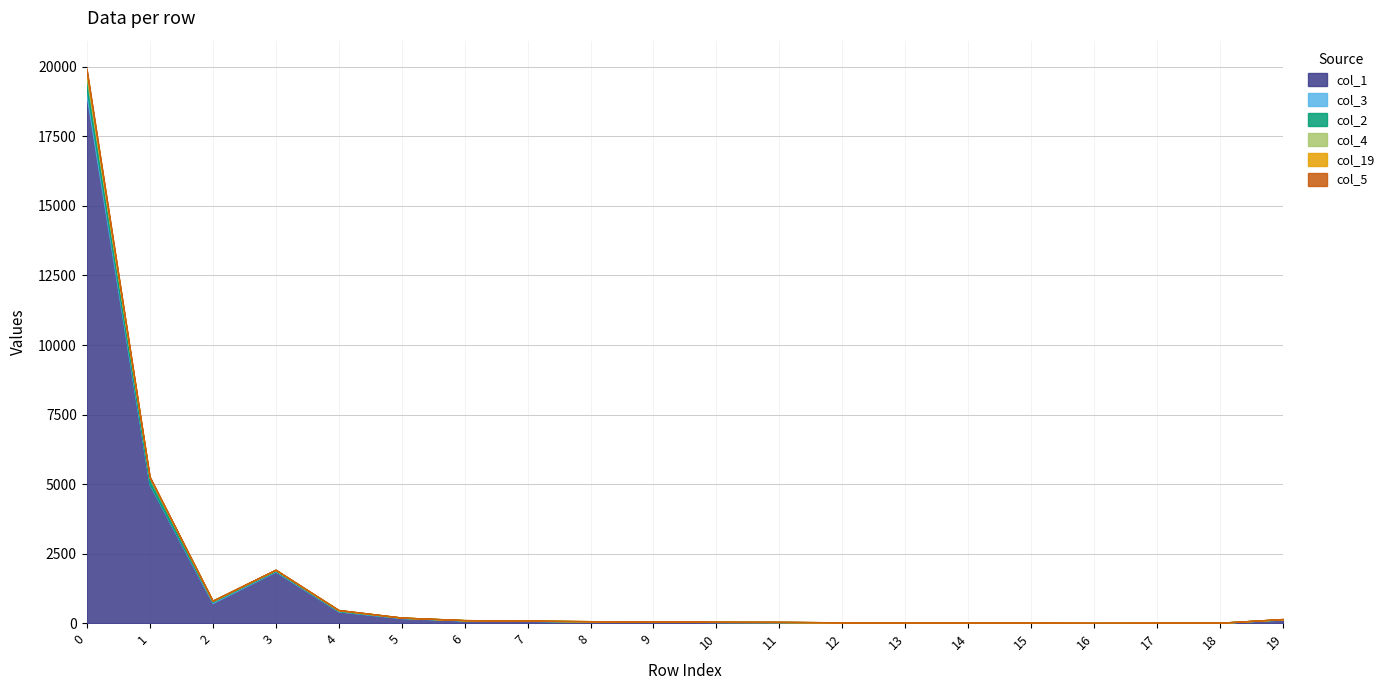

Reading right to left, list all the values displayed in this chart.

col_1: 129	12	10	4	14	11	14	22	38	41	51	56	79	92	180	420	1852	720	4988	18964
col_3: 7	1	0	1	0	0	3	2	1	2	2	5	5	8	9	13	23	41	22	263
col_2: 4	0	1	0	0	1	1	2	1	1	0	3	1	3	6	21	36	35	231	405
col_4: 4	0	1	3	1	1	2	0	2	1	5	4	2	3	3	15	4	5	9	151
col_19: 2	0	0	0	0	1	0	1	0	0	0	0	1	0	0	0	3	4	16	118
col_5: 3	0	1	1	0	0	0	1	2	3	1	0	1	1	0	0	2	2	4	47